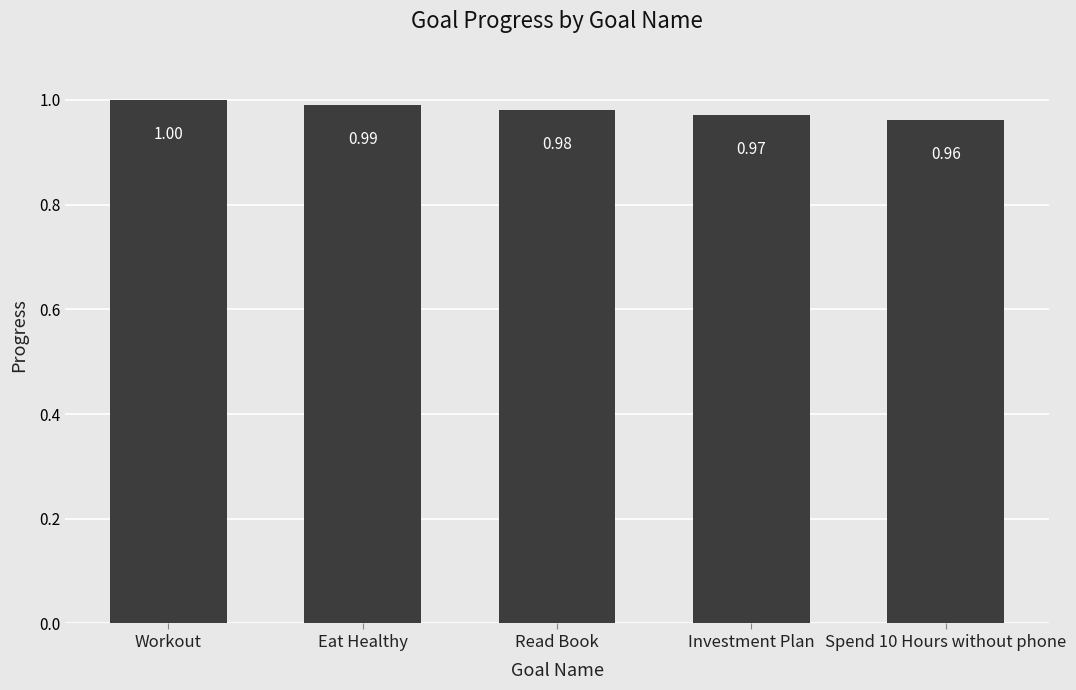

Count the number of data series in this chart.

1